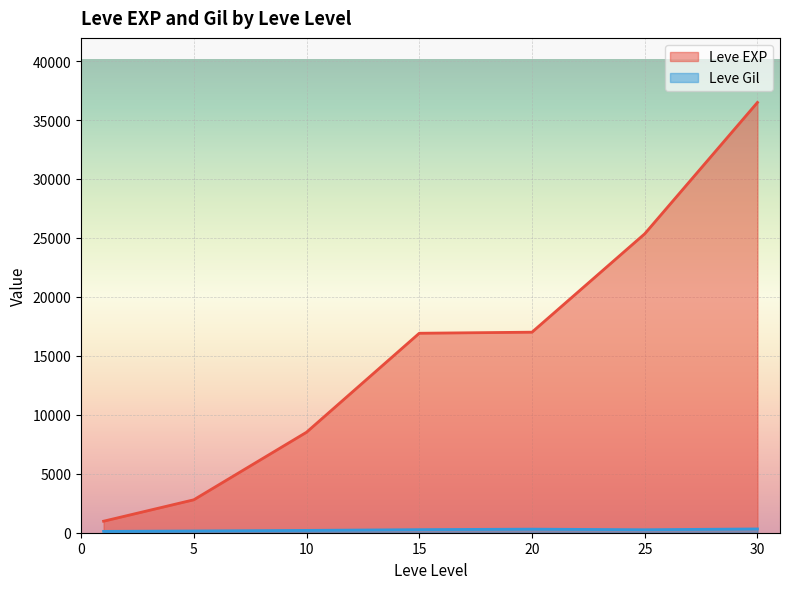

At which category is the sum across all series the highest?

30